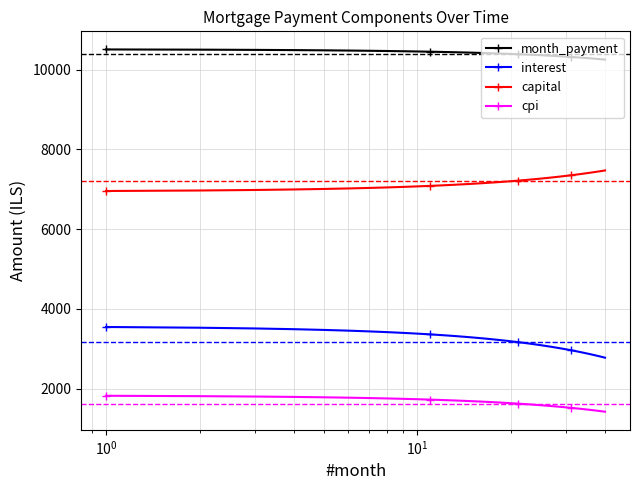

List the series in order of their peak value, highest first.

month_payment, capital, interest, cpi